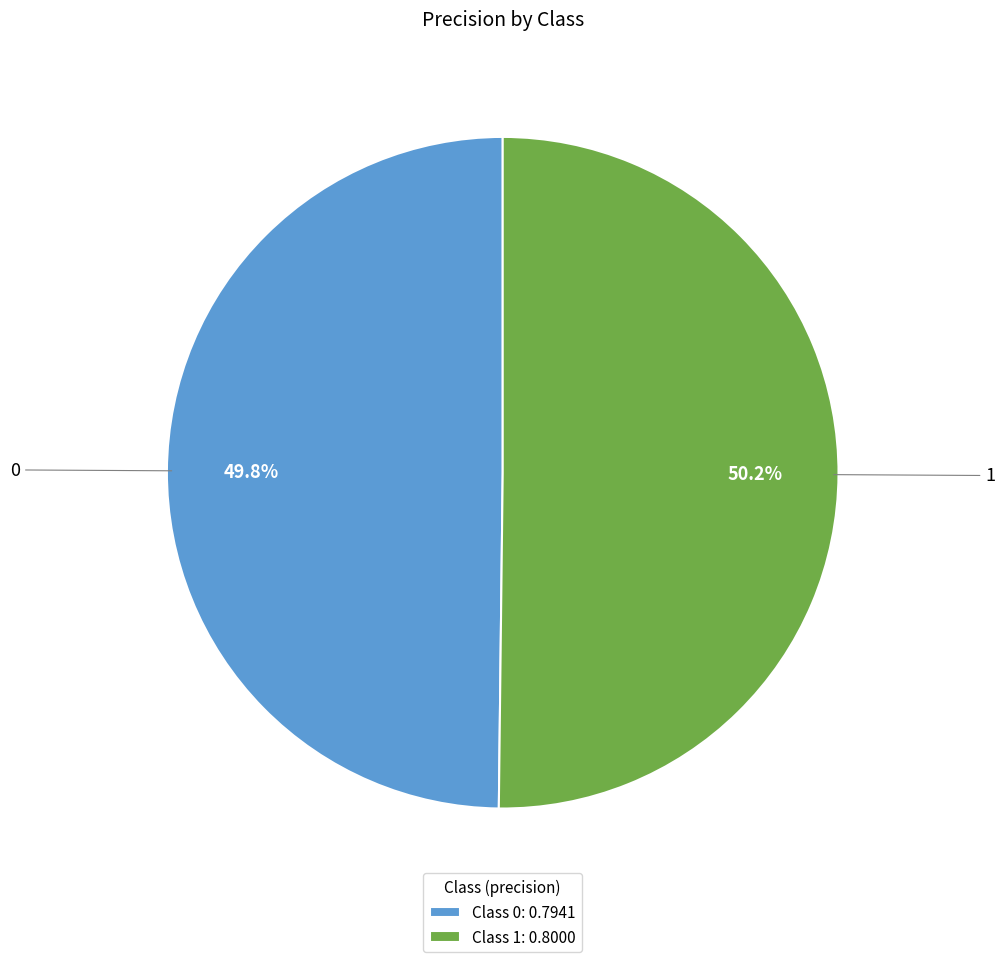

What percentage do Class 1: 0.8000 and Class 0: 0.7941 together represent?

100.0%